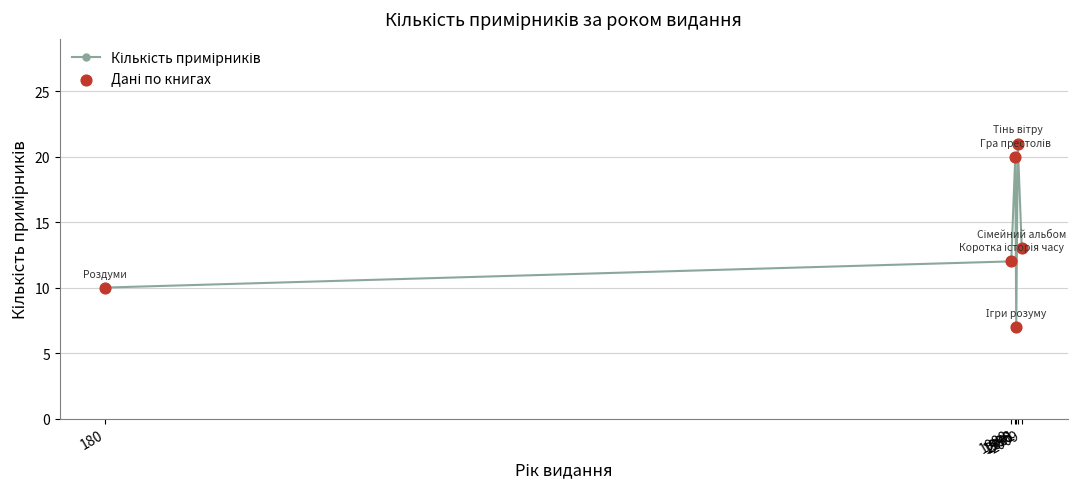

What is the difference between the second highest and second lowest values?

10